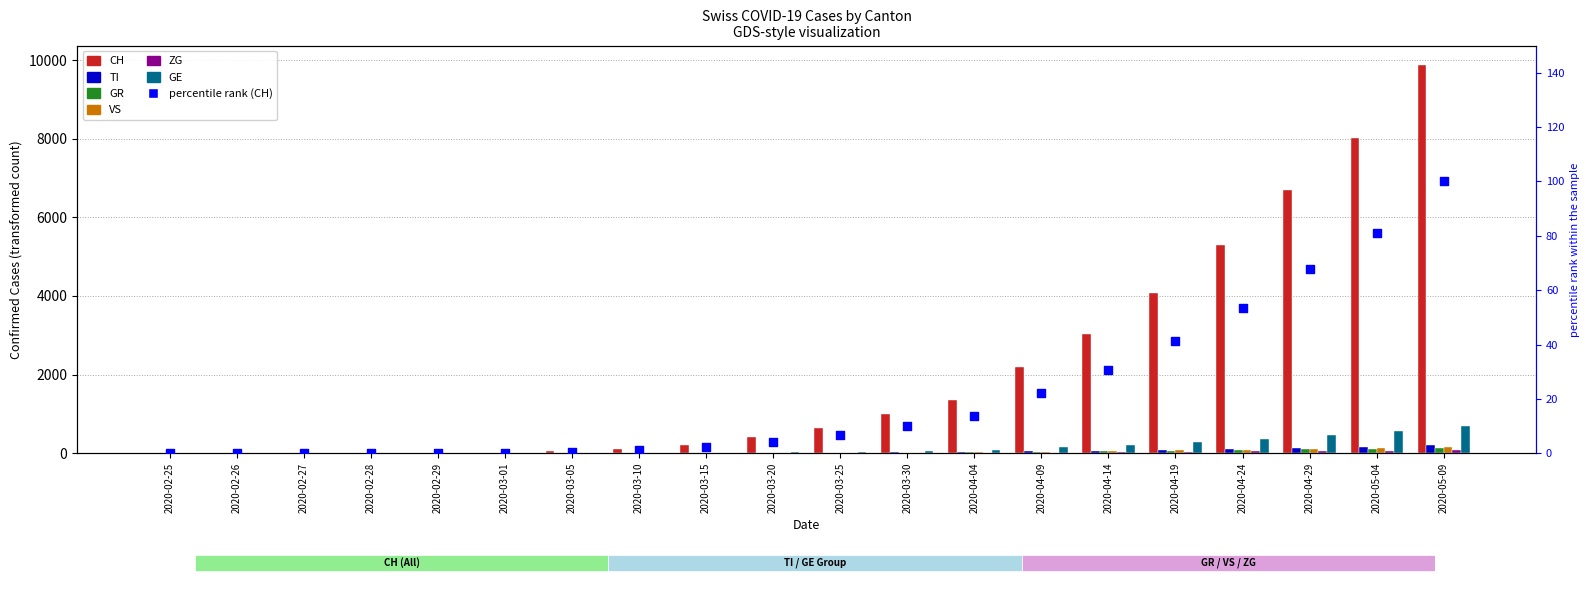

Which series has the largest total across all categories?

CH